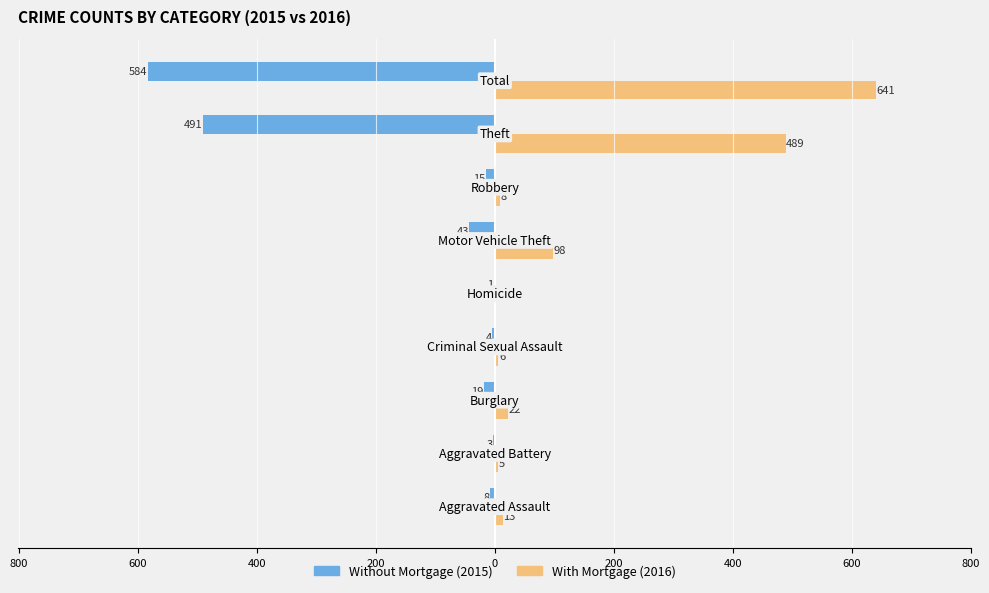

Reading left to right, extract all data points from this chart.

Without Mortgage: -8	-3	-19	-4	-1	-43	-15	-491	-584
With Mortgage: 13	5	22	6	0	98	8	489	641